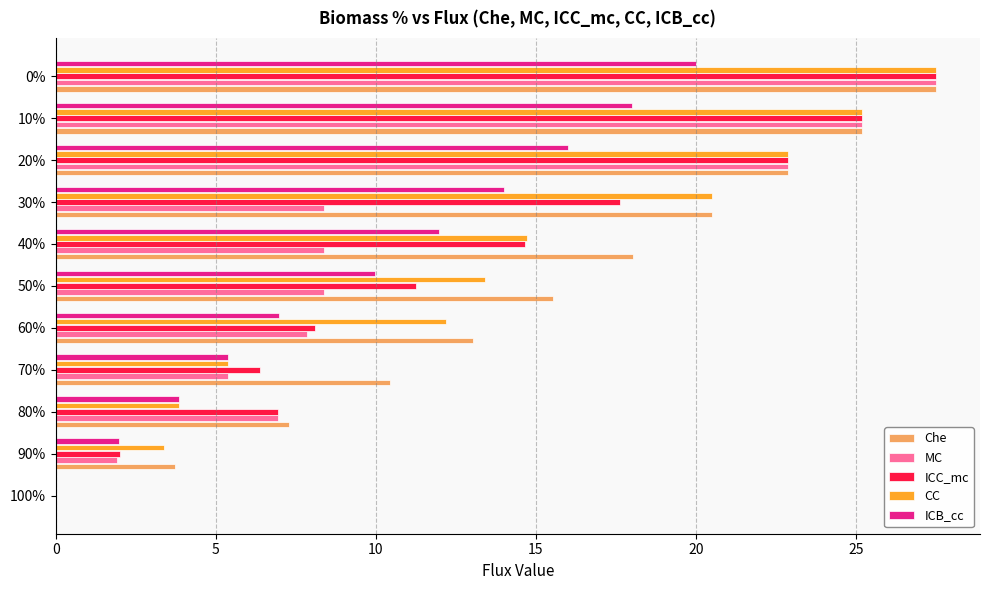

True or false: MC has a value of 1.9 at 90%.

True